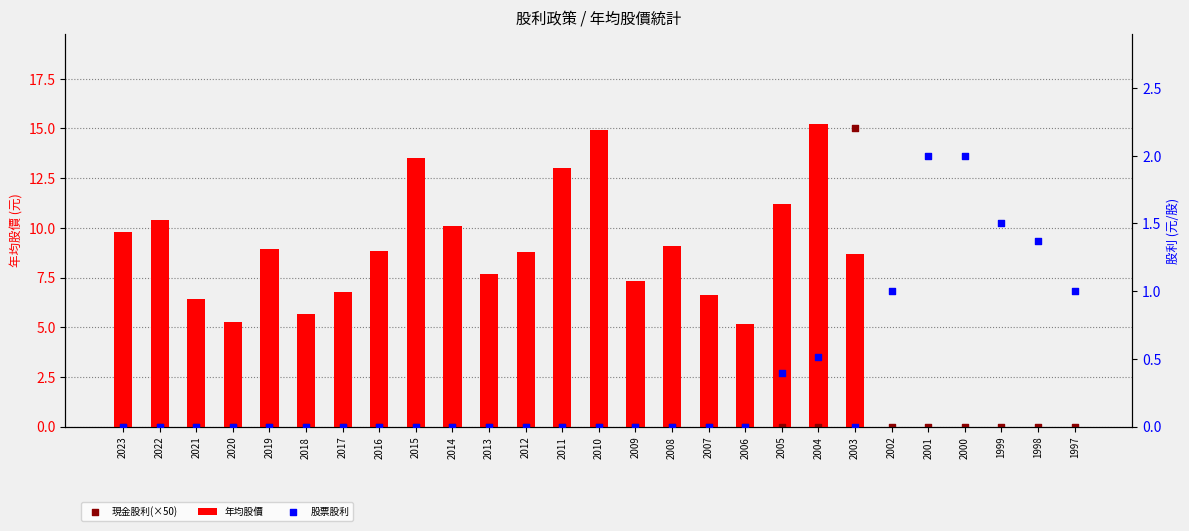

Which series contains the highest Y value?

年均股價